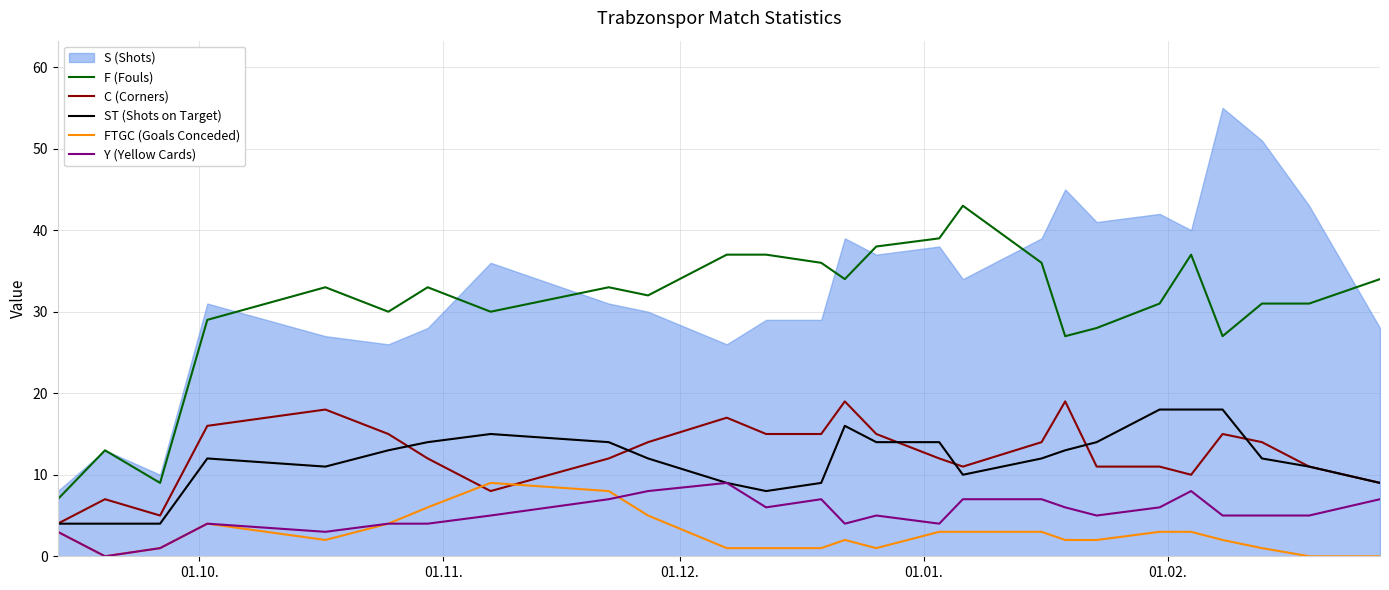

How many values in FTGC (Goals Conceded) are above zero?

23